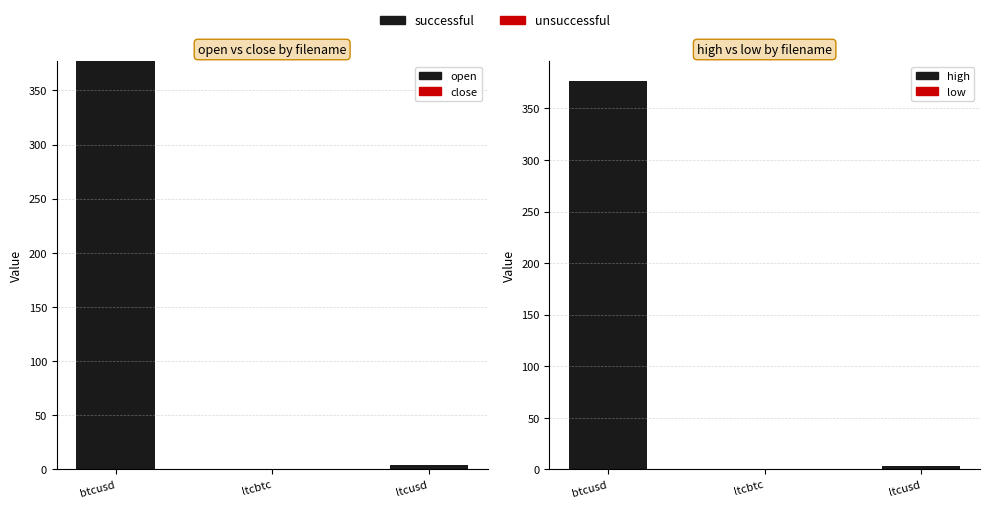

Reading right to left, transcribe all the data shown in this chart.

open: 3.6	0.0	376.9
close: 0.0	0.0	0.0
high: 3.6	0.0	376.9
low: 0.0	0.0	0.0